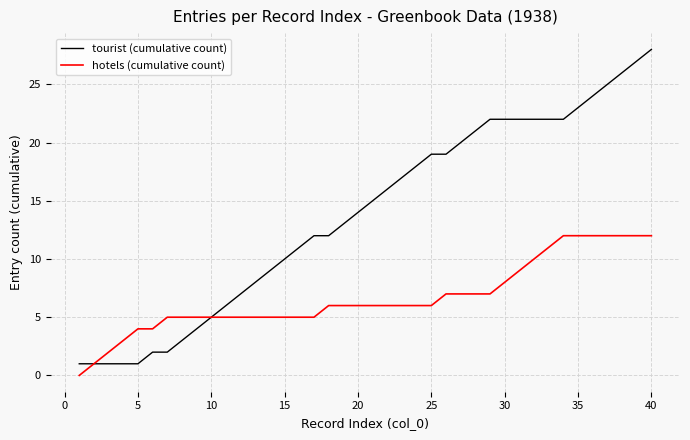

What is the sum of all tourist (cumulative count) values?

553